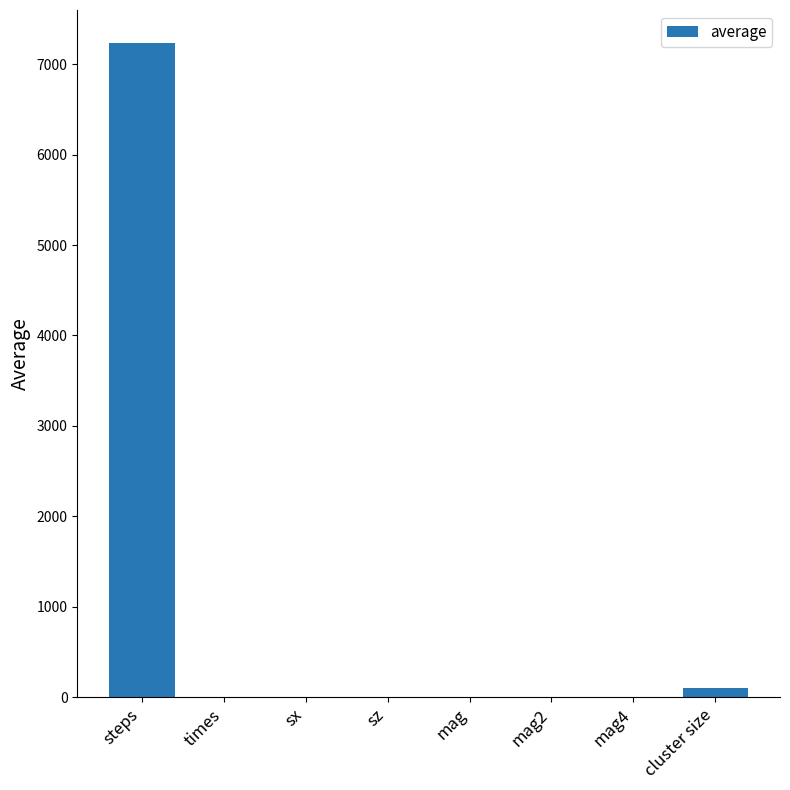

What is the greatest value displayed?

7237.5